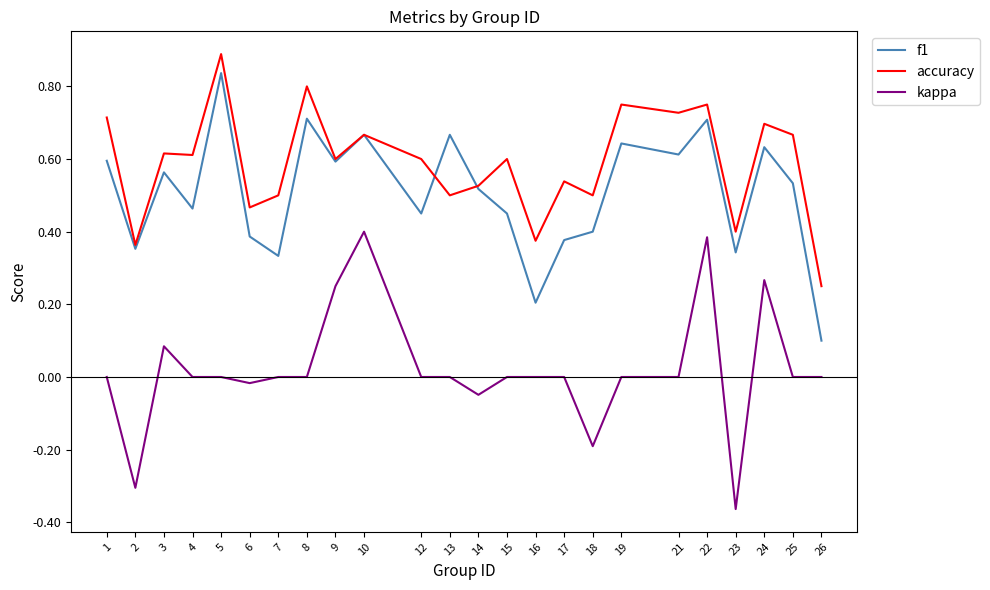

How many lines are shown in the chart?

3